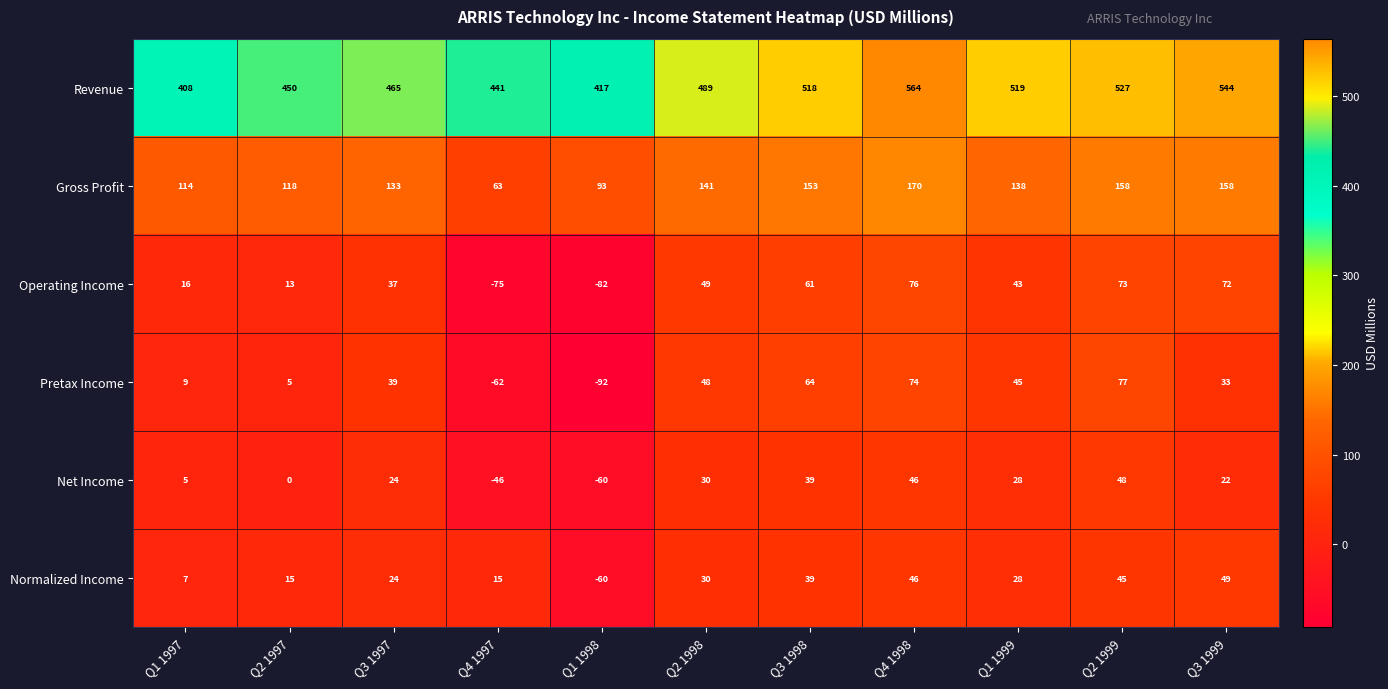

What is the spread (max minus min) of values at Q1 1999?

491